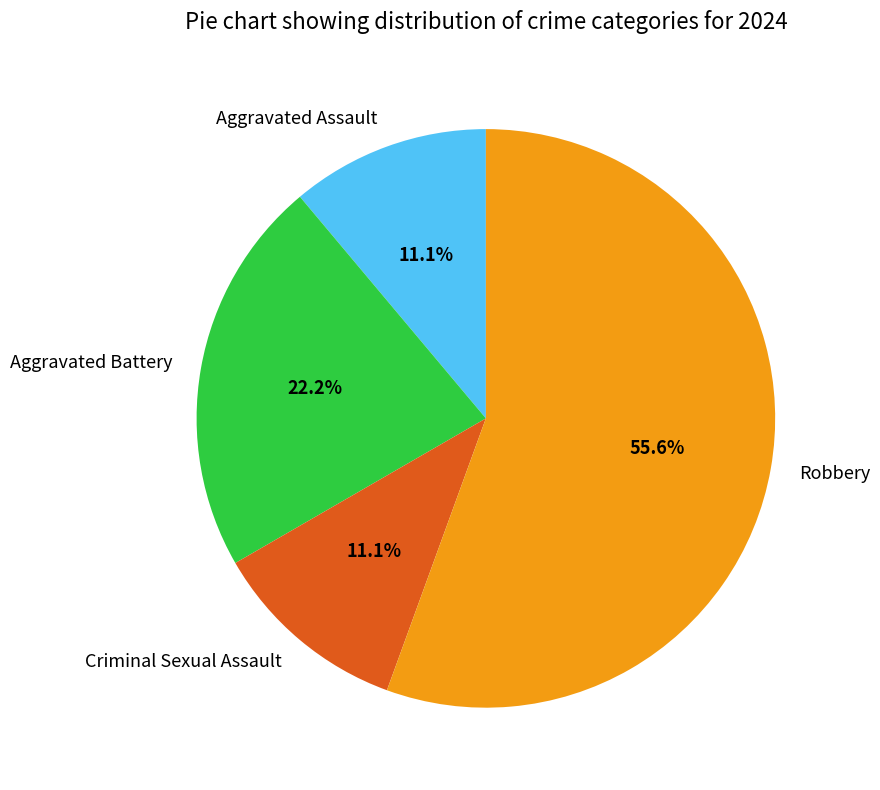

What is the largest slice in the pie chart?

Robbery